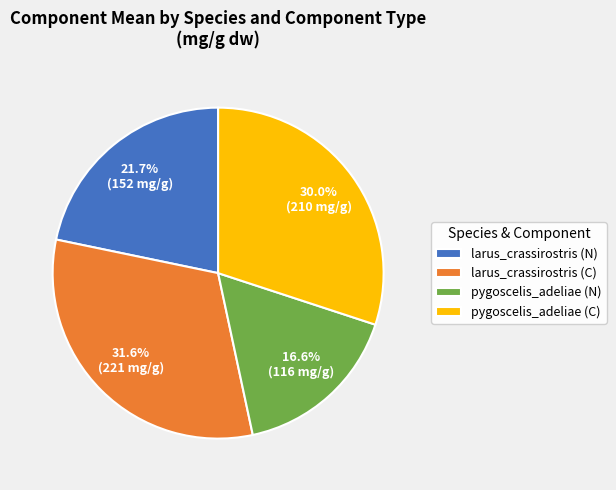

What percentage do pygoscelis_adeliae (N) and larus_crassirostris (N) together represent?

38.3%